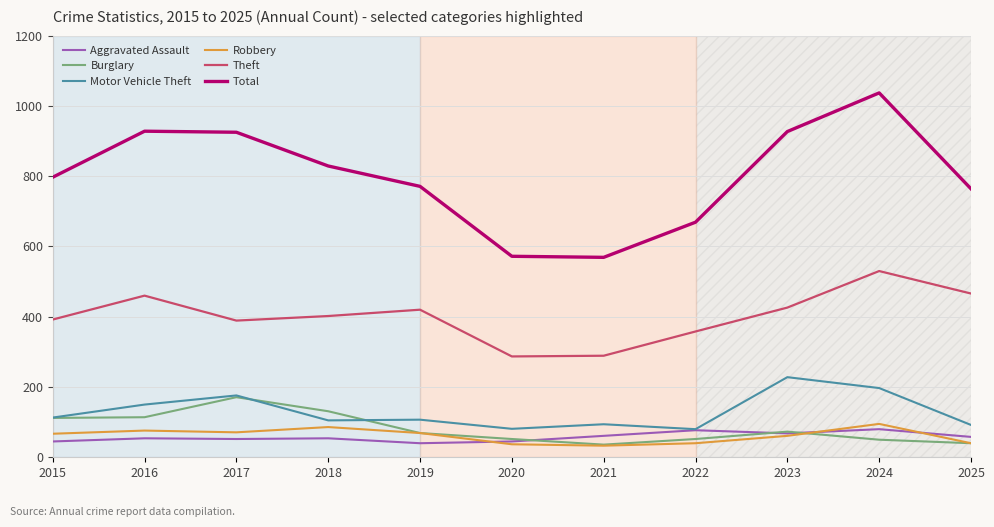

In Theft, how many points are higher than both neighbors (excluding endpoints)?

3